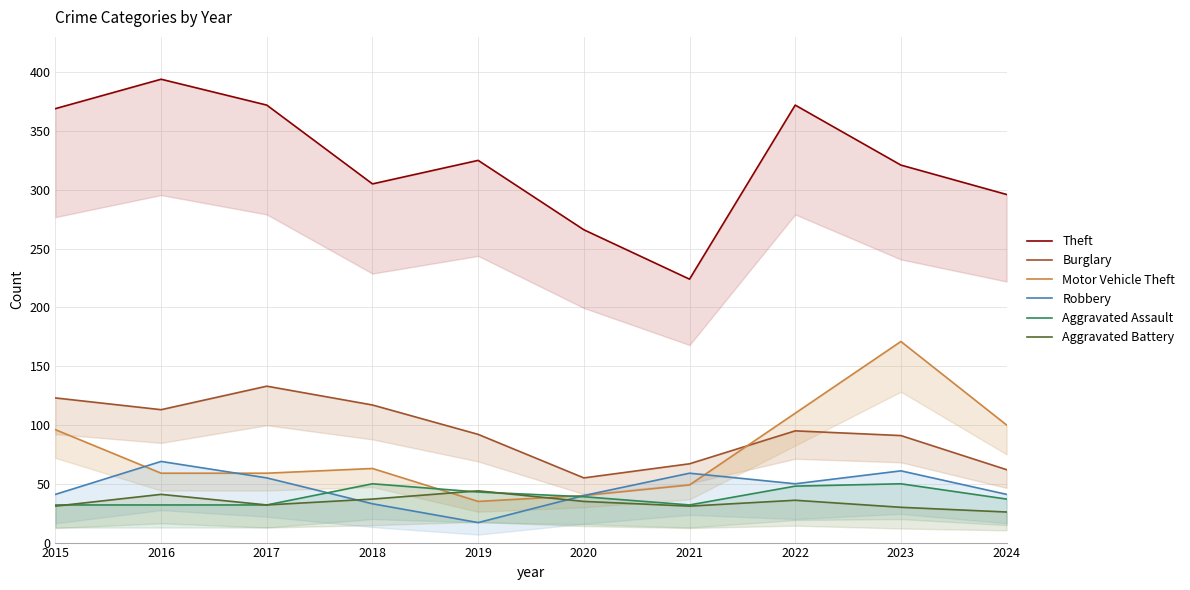

Reading left to right, transcribe all the data shown in this chart.

Theft: 2015=369	2016=394	2017=372	2018=305	2019=325	2020=266	2021=224	2022=372	2023=321	2024=296
Burglary: 2015=123	2016=113	2017=133	2018=117	2019=92	2020=55	2021=67	2022=95	2023=91	2024=62
Motor Vehicle Theft: 2015=96	2016=59	2017=59	2018=63	2019=35	2020=40	2021=49	2022=110	2023=171	2024=100
Robbery: 2015=41	2016=69	2017=55	2018=33	2019=17	2020=40	2021=59	2022=50	2023=61	2024=41
Aggravated Assault: 2015=32	2016=32	2017=32	2018=50	2019=43	2020=39	2021=32	2022=48	2023=50	2024=37
Aggravated Battery: 2015=31	2016=41	2017=32	2018=37	2019=44	2020=35	2021=31	2022=36	2023=30	2024=26